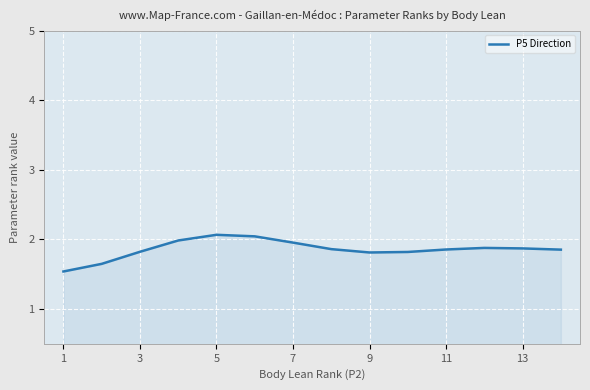

What is the sum of all values?

26.0